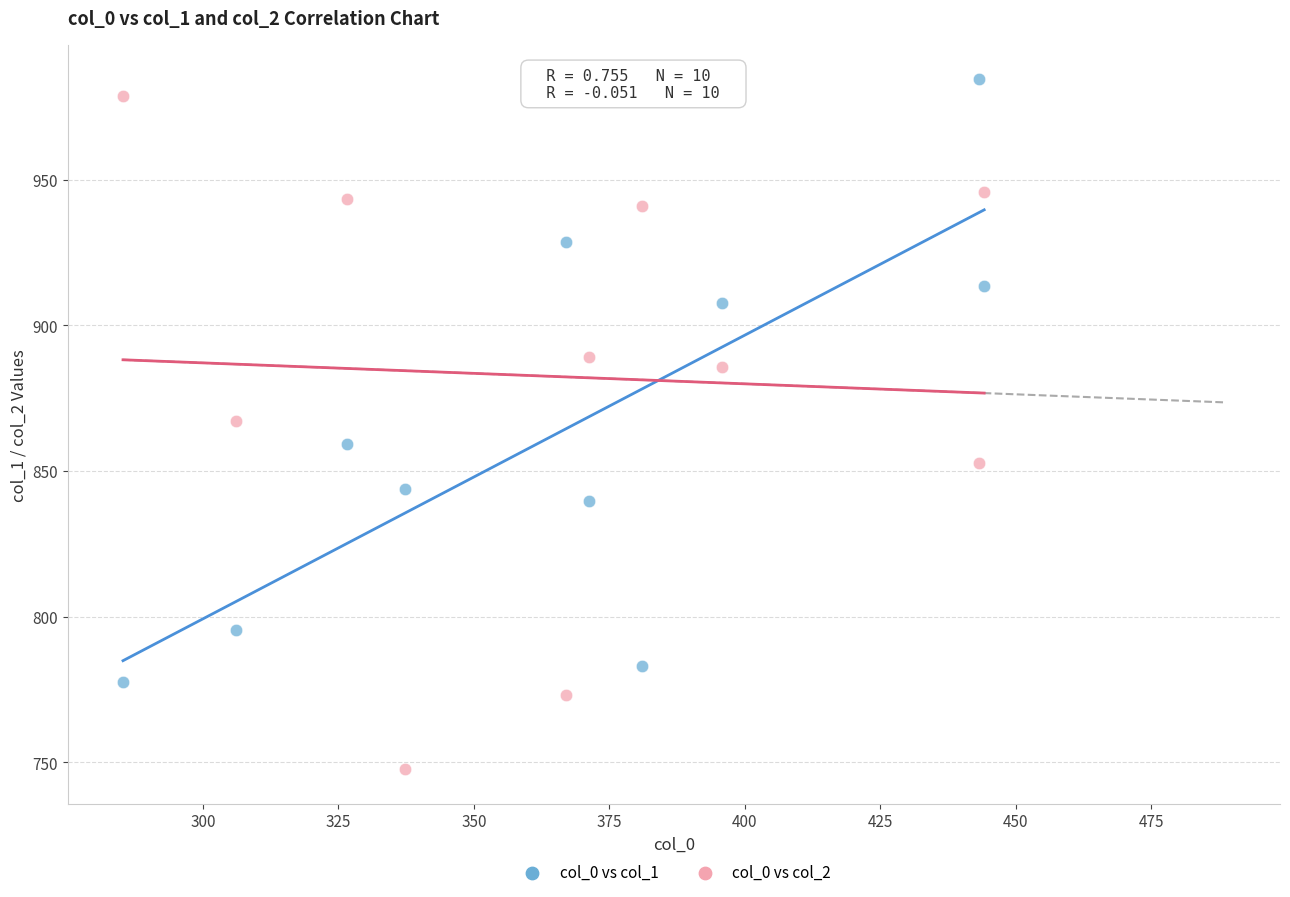

Which series has the widest spread of Y values?

col_0 vs col_2